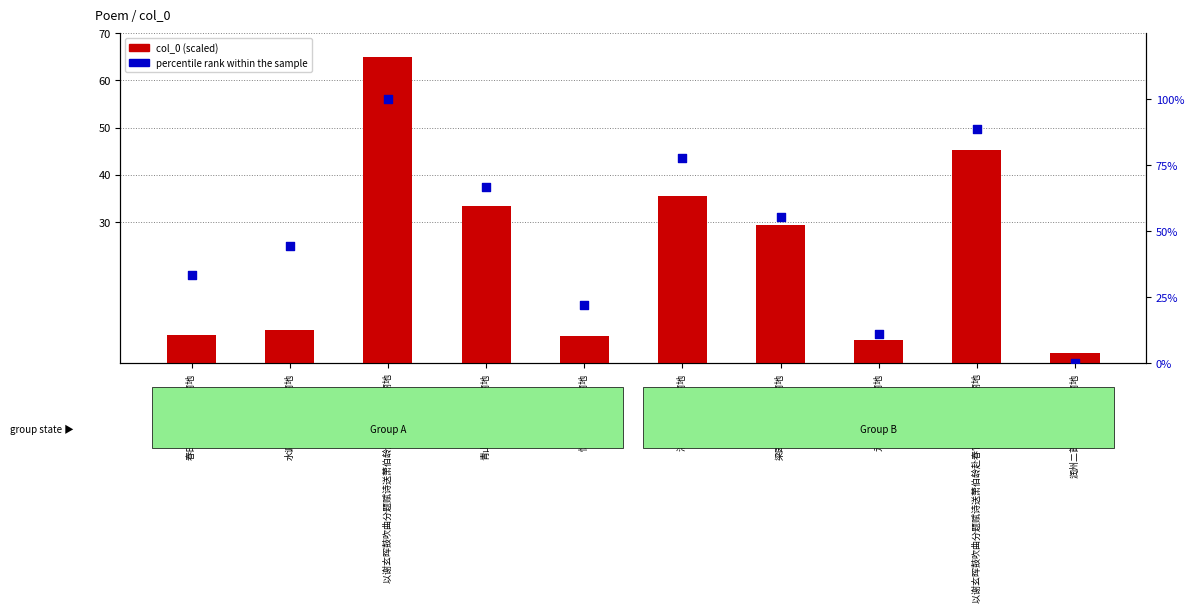

Which series has the largest total across all categories?

percentile rank within the sample